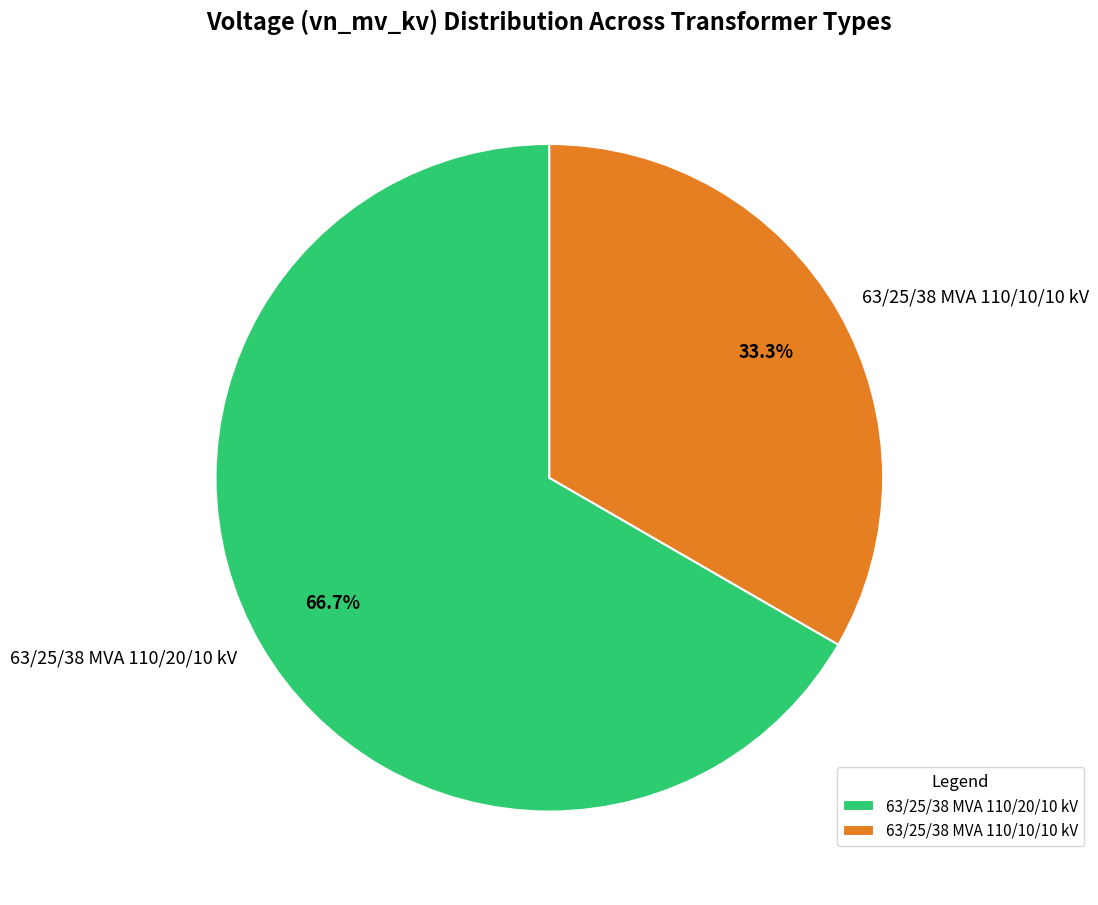

To the nearest percent, what is the combined percentage of 63/25/38 MVA 110/20/10 kV and 63/25/38 MVA 110/10/10 kV?

100%